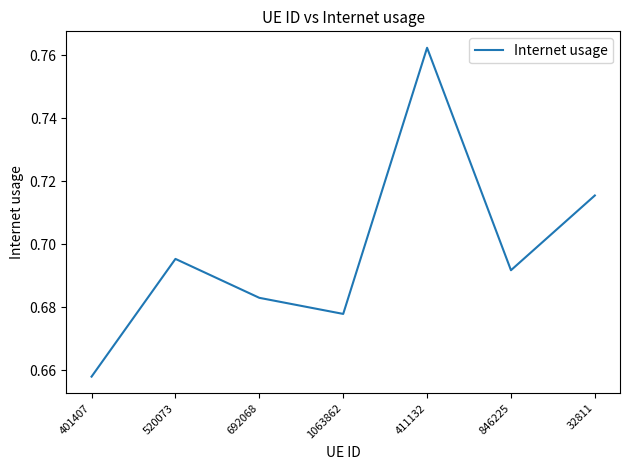

What is the sum of all values?

4.9